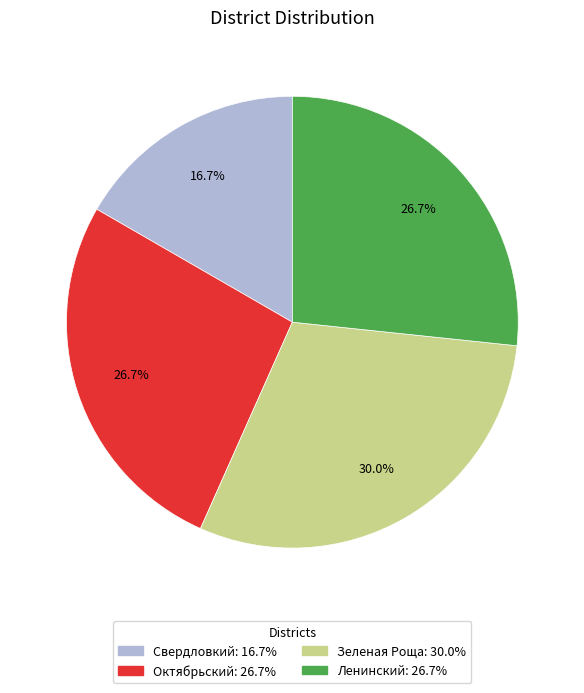

To the nearest percent, what percentage of the pie is Ленинский?

27%